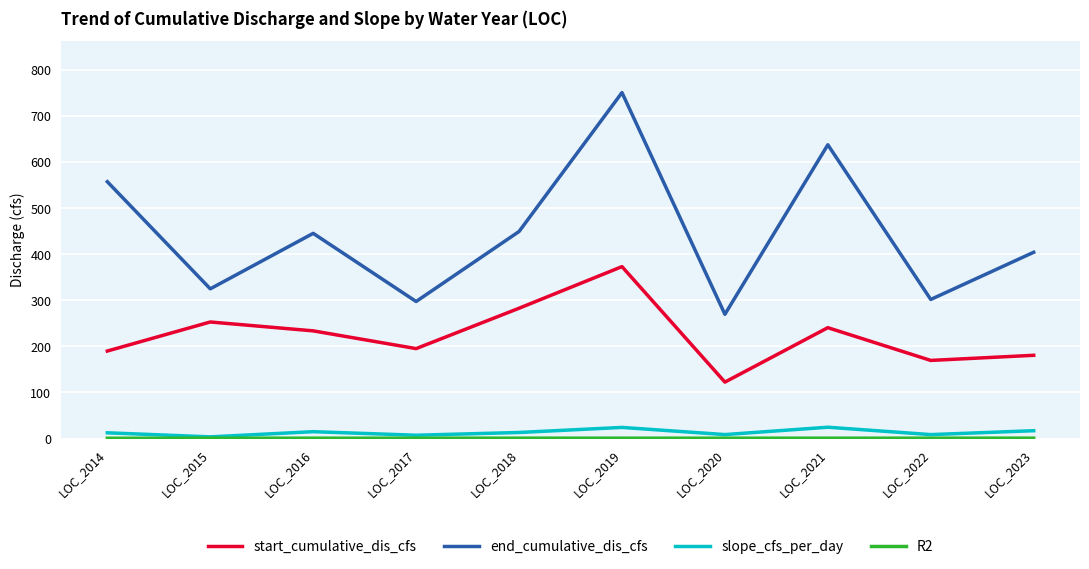

What is the difference between the start_cumulative_dis_cfs values at LOC_2022 and LOC_2019?

203.4